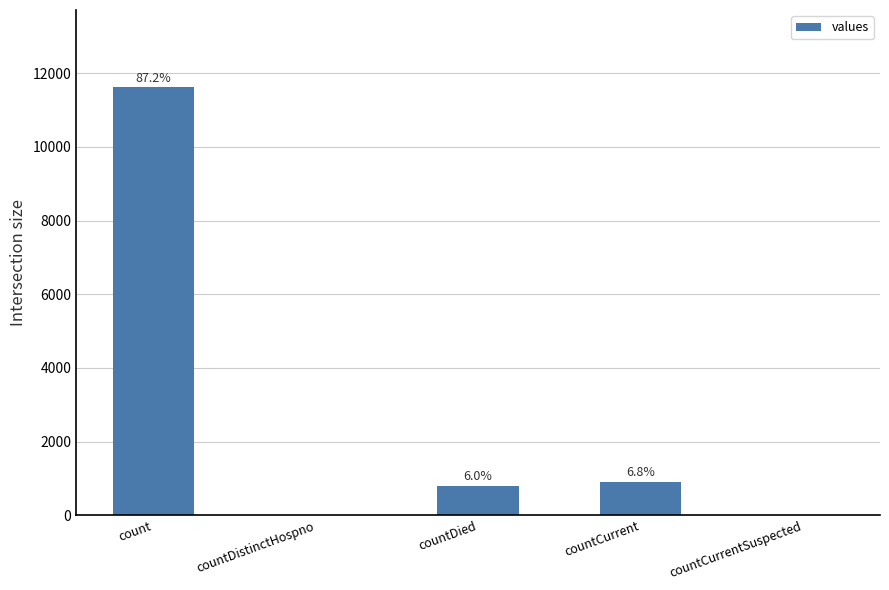

At which category does the chart reach its minimum across all series?

countDistinctHospno